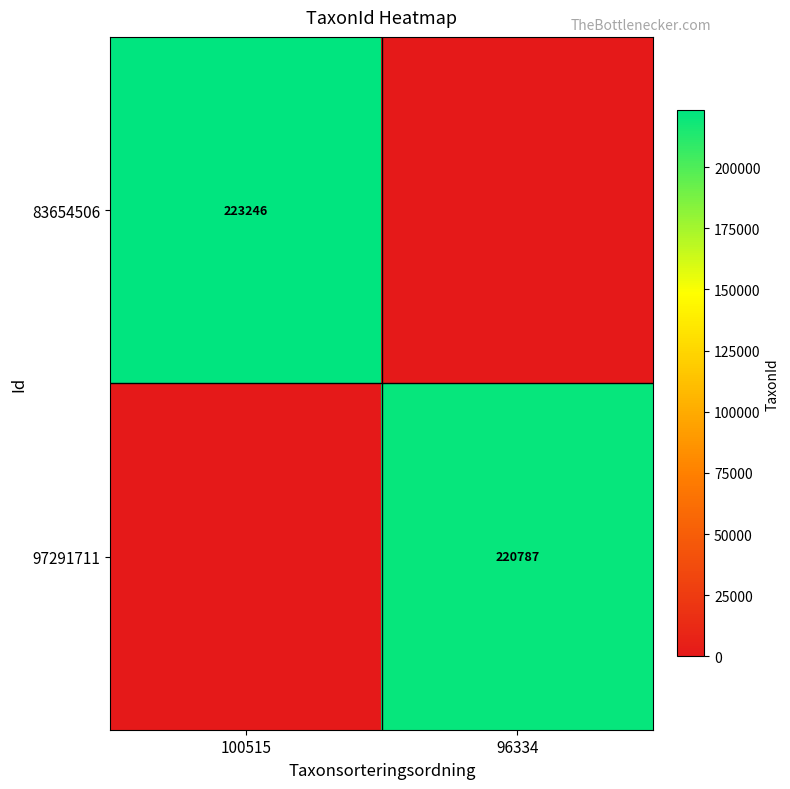

The 97291711 series shows 387041 at 96334. True or false?

False